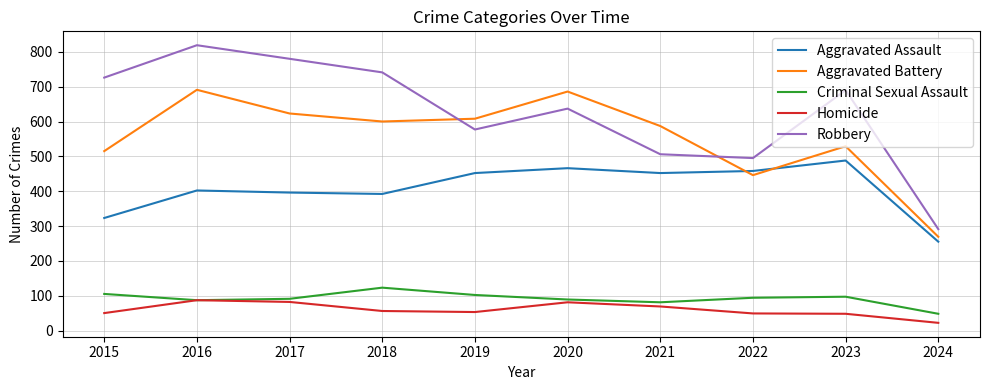

What is the difference between the Aggravated Assault values at 2015 and 2018?

69